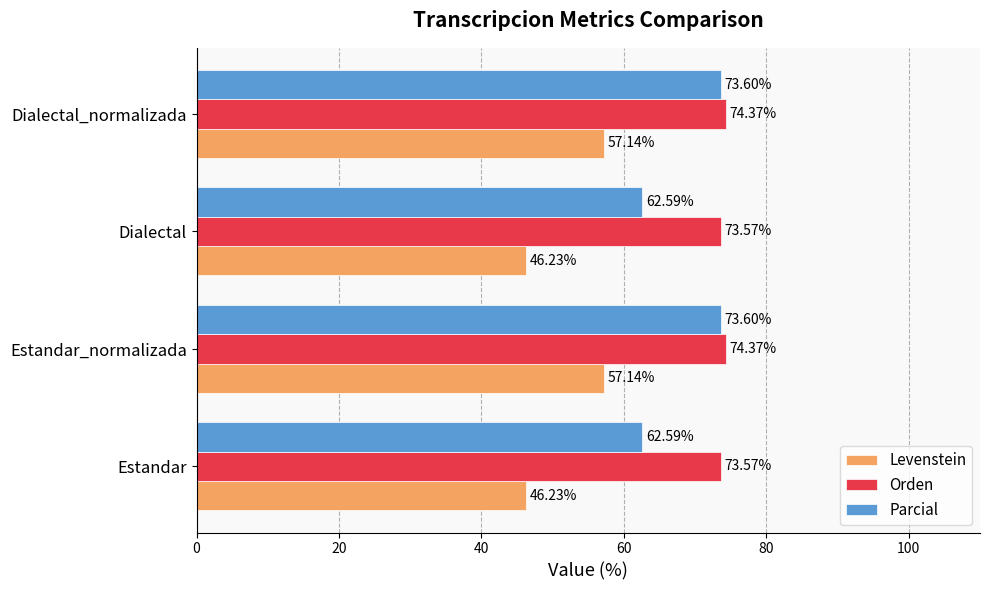

What is the difference between the Orden values at Estandar_normalizada and Estandar?

0.8